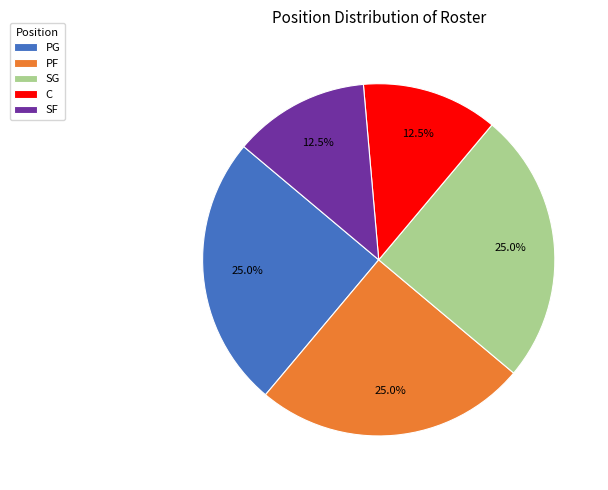

True or false: SG accounts for 25% of the total.

True